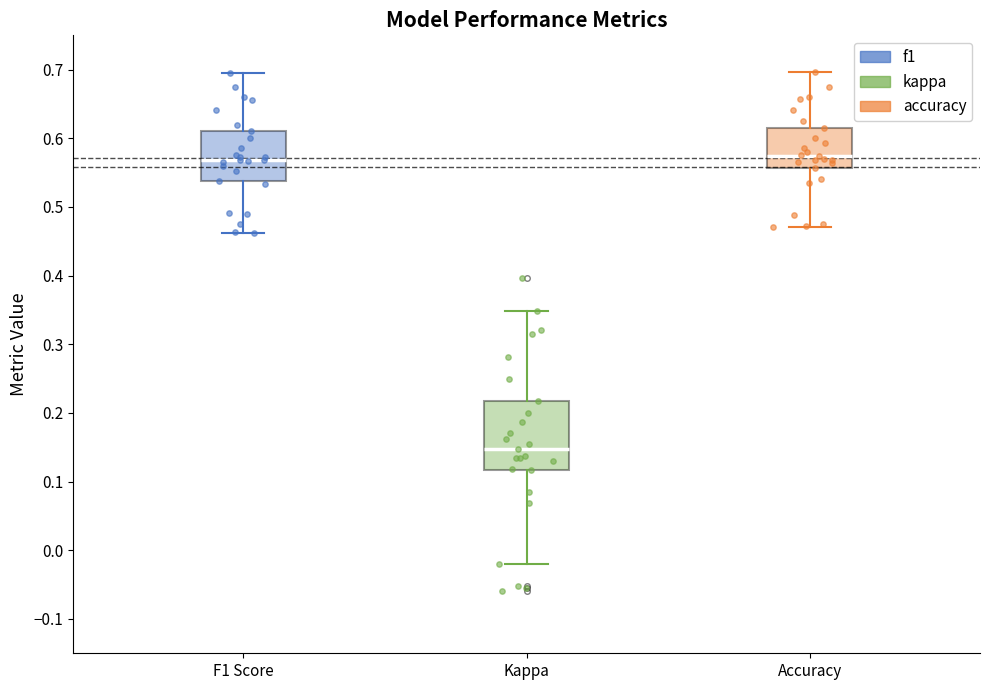

Reading left to right, read every box against the y-axis: the position of its median line, the range the box covers, and the ends of its whiskers. The values are not printed on the chart, so give them approximately, as read against the axis.

F1 Score: median 0.57, box 0.54 to 0.61, whiskers 0.46 to 0.69
Kappa: median 0.15, box 0.12 to 0.22, whiskers -0.02 to 0.35
Accuracy: median 0.57, box 0.56 to 0.62, whiskers 0.47 to 0.70